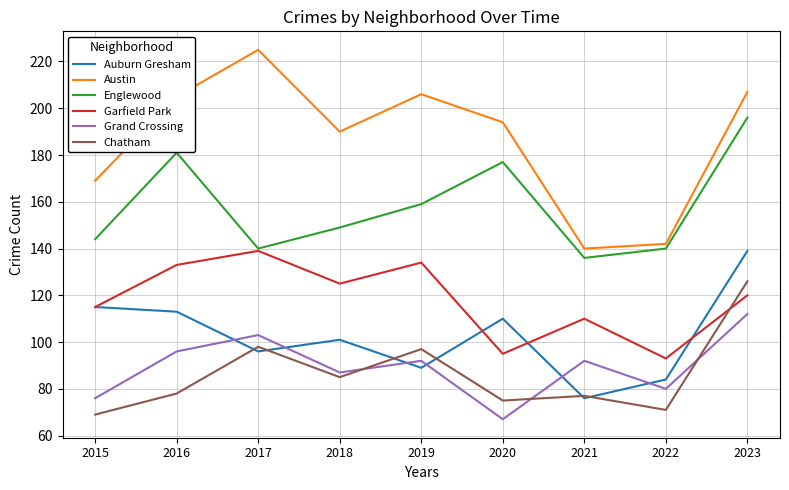

How many lines are shown in the chart?

6